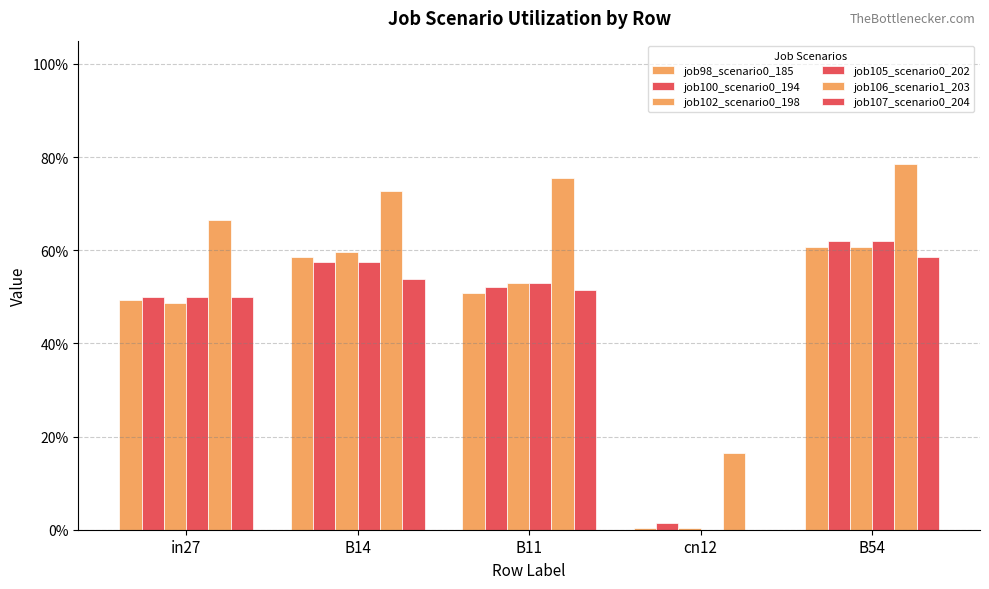

What is the label of the 5th bar from the left?

B54